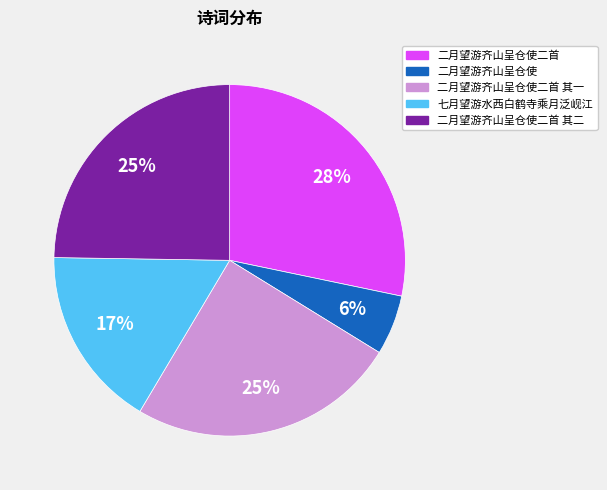

How many segments does this pie chart have?

5